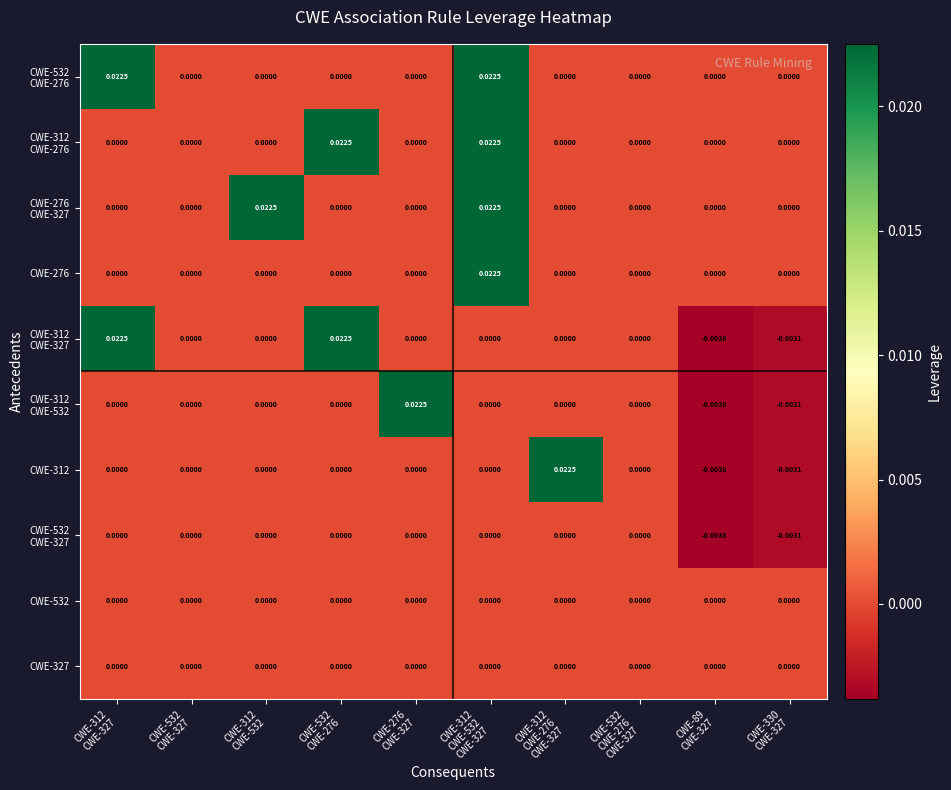

How many series are shown in this chart?

10